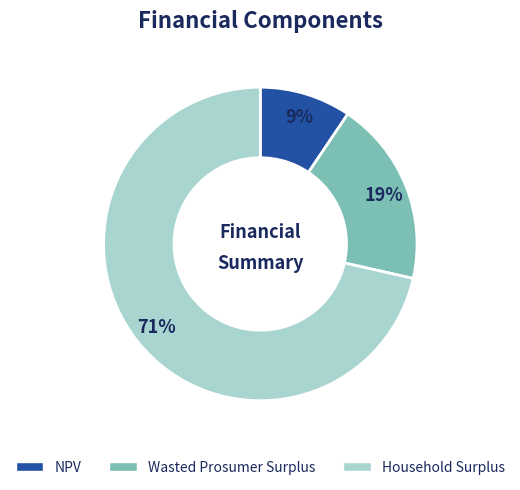

Combined, do Wasted Prosumer Surplus and NPV account for over 50%?

No